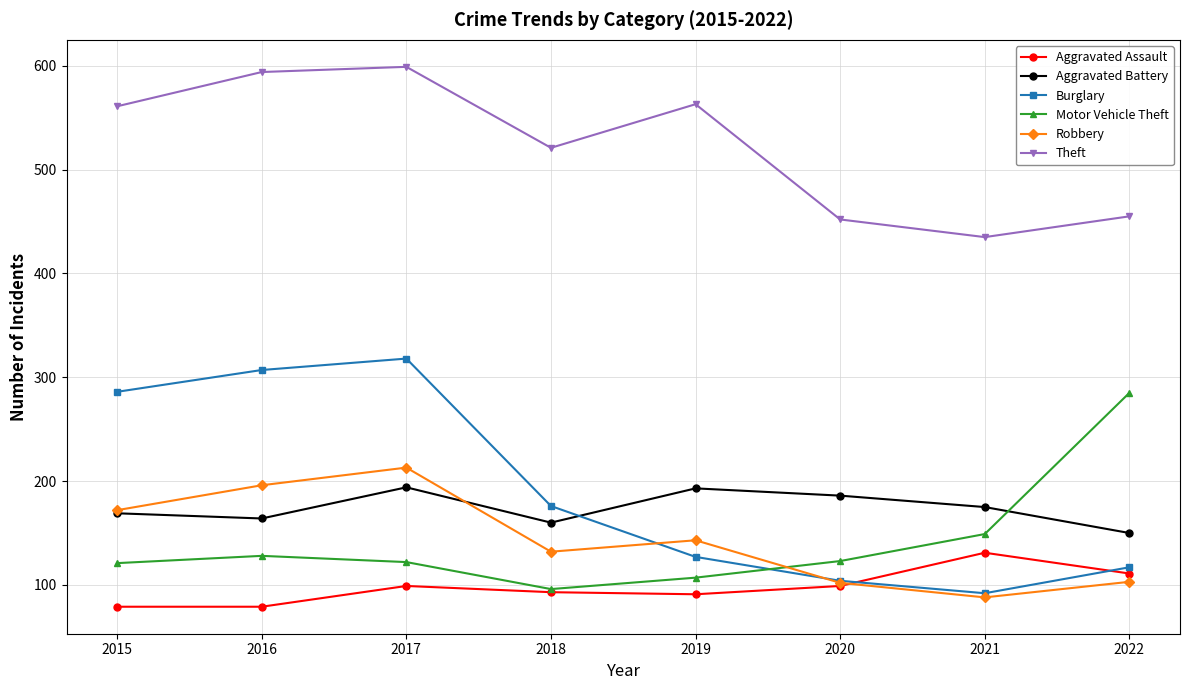

Does the chart display data point markers on the line(s)?

Yes